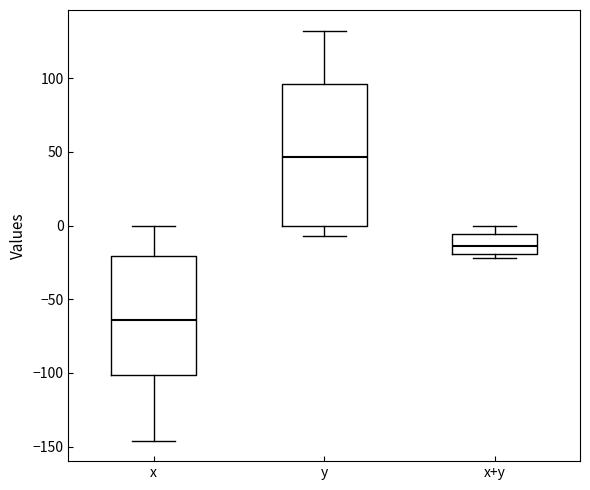

Where does the lower whisker of the box for x end on the y-axis? The values are not printed on the chart, so give them approximately, as read against the axis.

-145